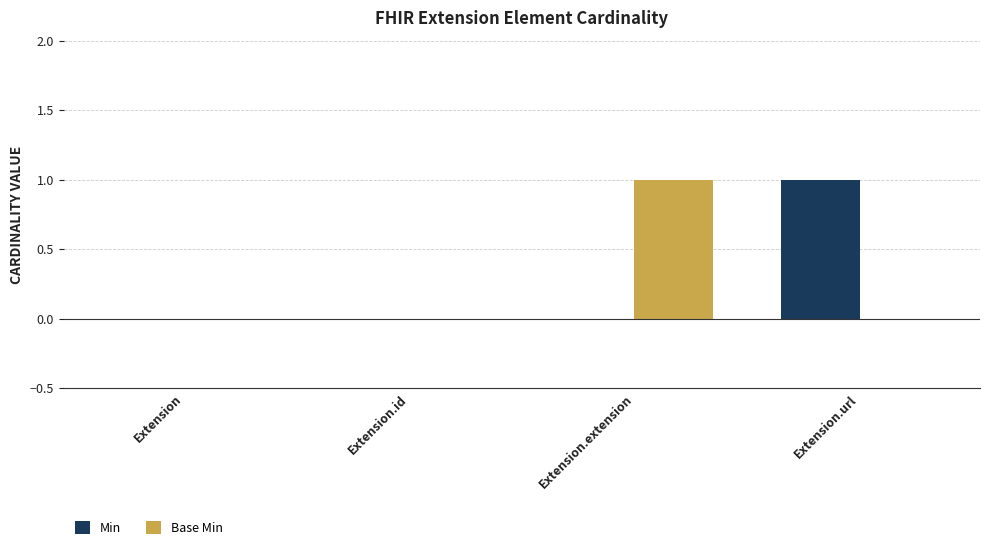

The Min series shows -1 at Extension. True or false?

False